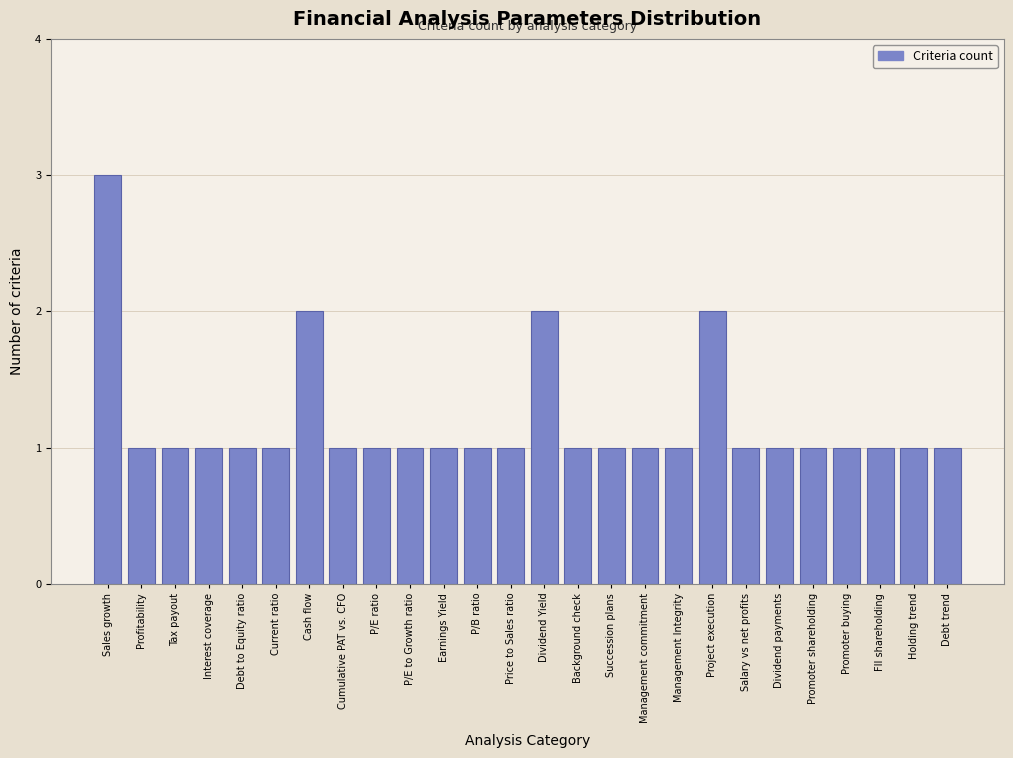

Reading left to right, list all the values displayed in this chart.

Sales growth=3	Profitability=1	Tax payout=1	Interest coverage=1	Debt to Equity ratio=1	Current ratio=1	Cash flow=2	Cumulative PAT vs. CFO=1	P/E ratio=1	P/E to Growth ratio=1	Earnings Yield=1	P/B ratio=1	Price to Sales ratio=1	Dividend Yield=2	Background check=1	Succession plans=1	Management commitment=1	Management Integrity=1	Project execution=2	Salary vs net profits=1	Dividend payments=1	Promoter shareholding=1	Promoter buying=1	FII shareholding=1	Holding trend=1	Debt trend=1